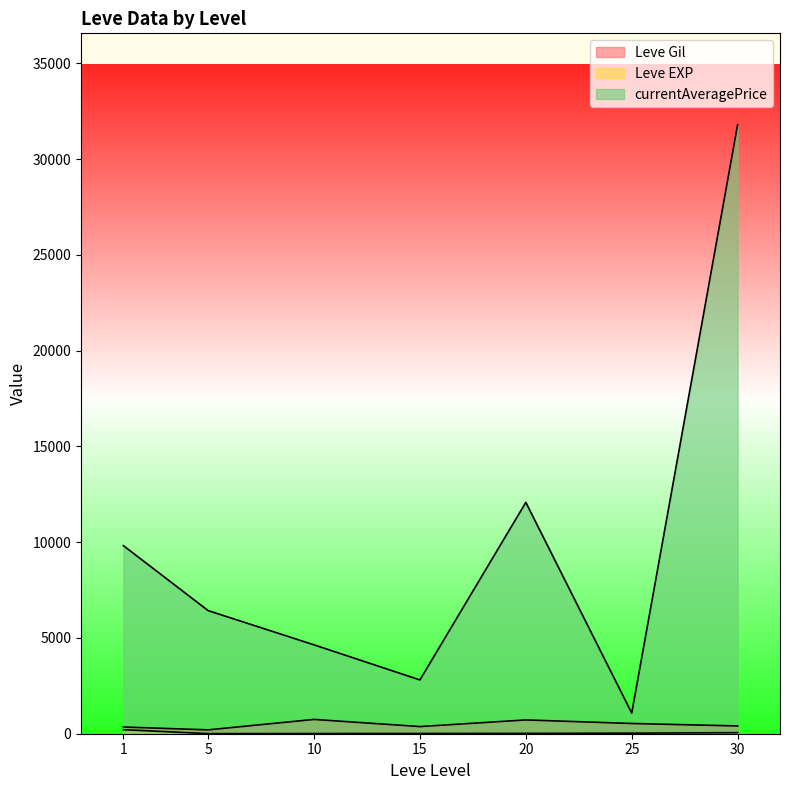

Is the value of currentAveragePrice at 1 greater than the value of Leve EXP at 1?

Yes